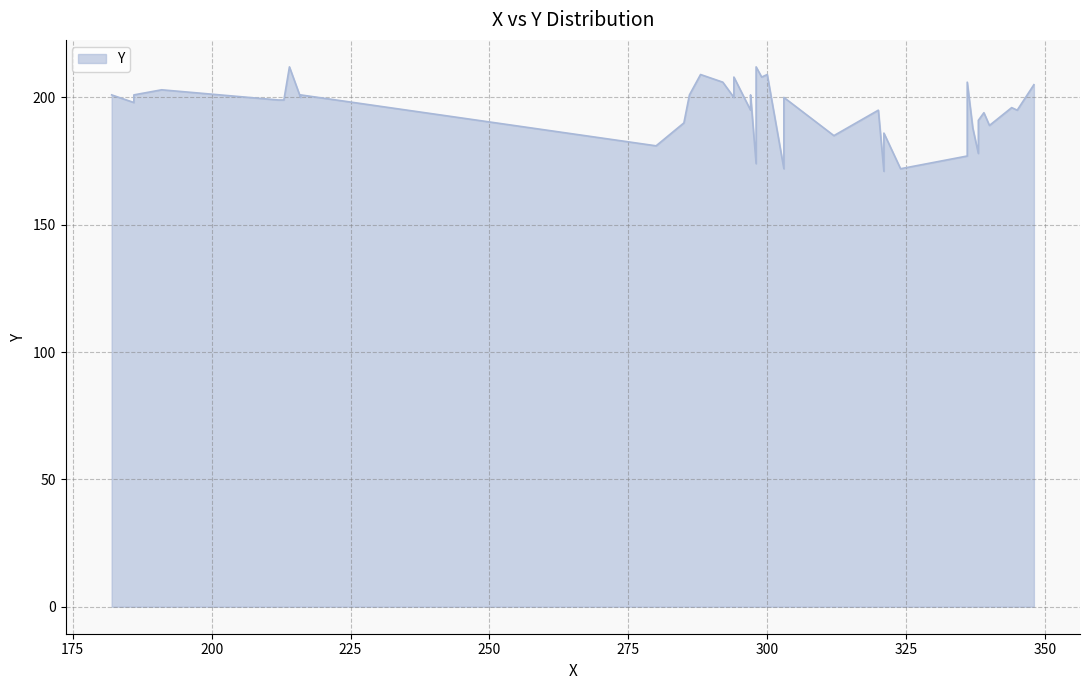

What is the value of the 33rd point from the left?

206